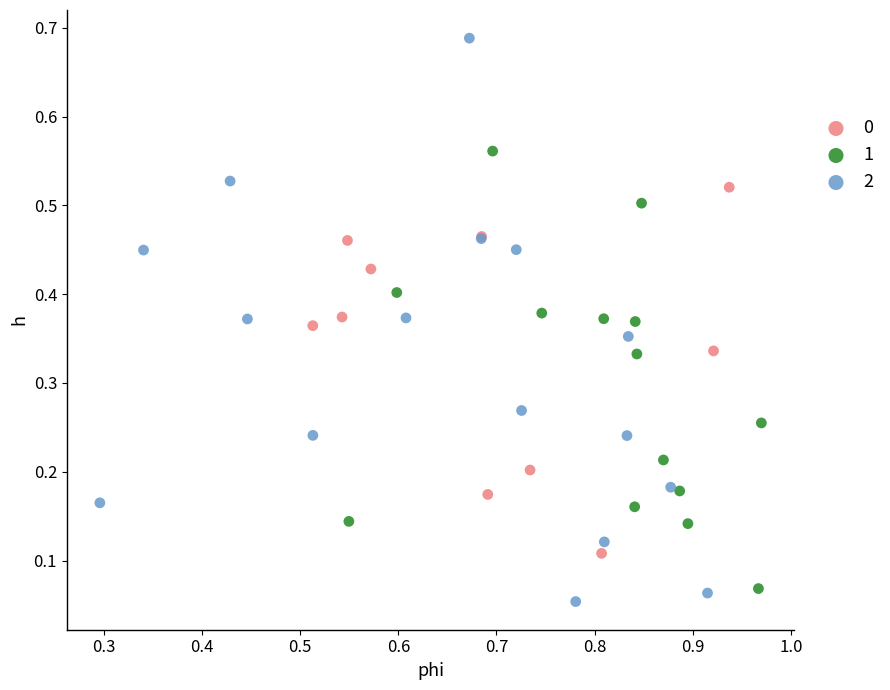

What are all the series names shown in the legend?

0, 1, 2